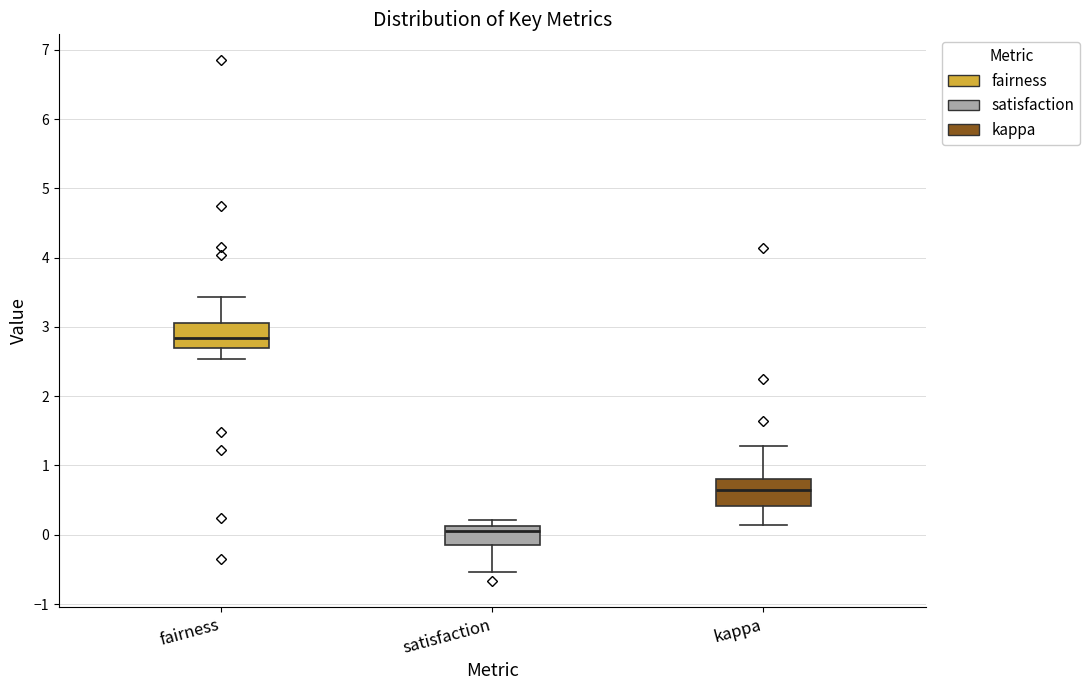

Reading left to right, read every box against the y-axis: the position of its median line, the range the box covers, and the ends of its whiskers. The values are not printed on the chart, so give them approximately, as read against the axis.

fairness: median 2.8, box 2.7 to 3.1, whiskers 2.5 to 3.4
satisfaction: median 0.1 (just below the box's upper edge), box -0.1 to 0.1, whiskers -0.5 to 0.2
kappa: median 0.6, box 0.4 to 0.8, whiskers 0.1 to 1.3